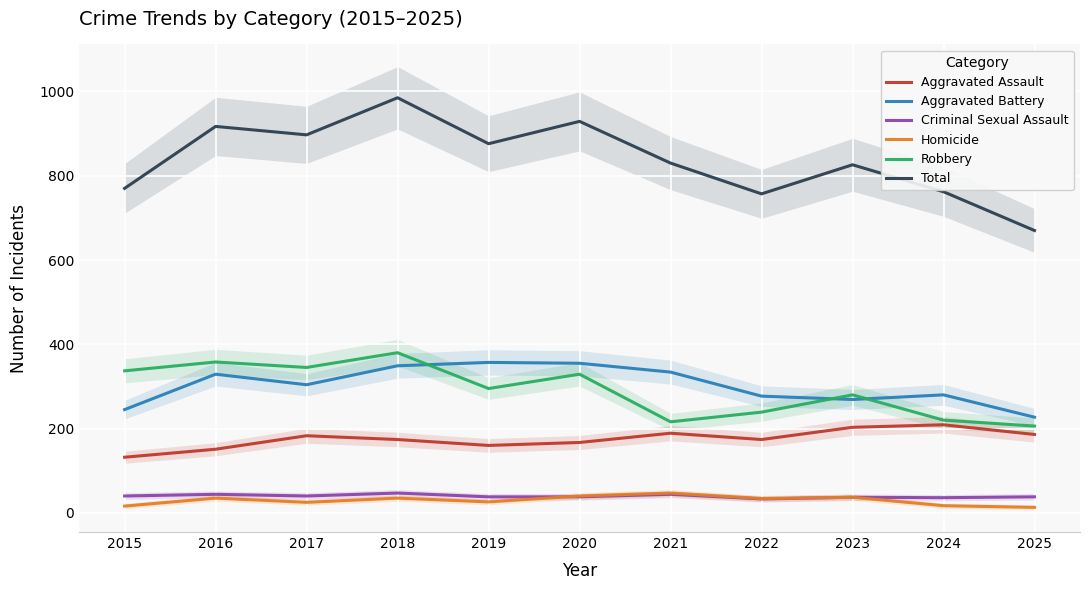

The value of Homicide at 2018 is 35. True or false?

True